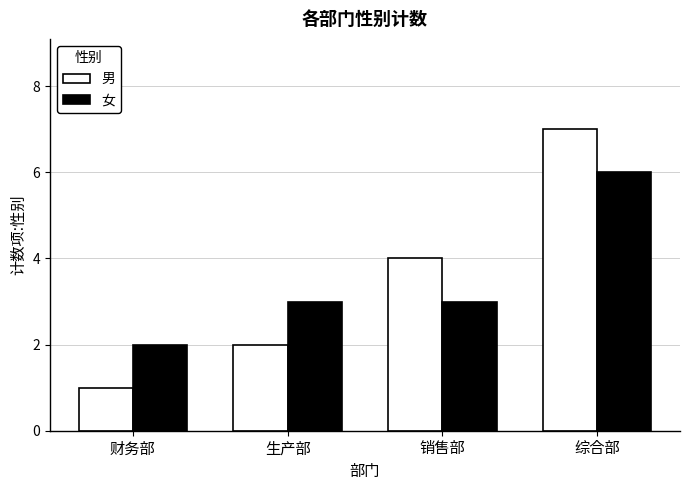

True or false: 女 has a value of 8 at 综合部.

False